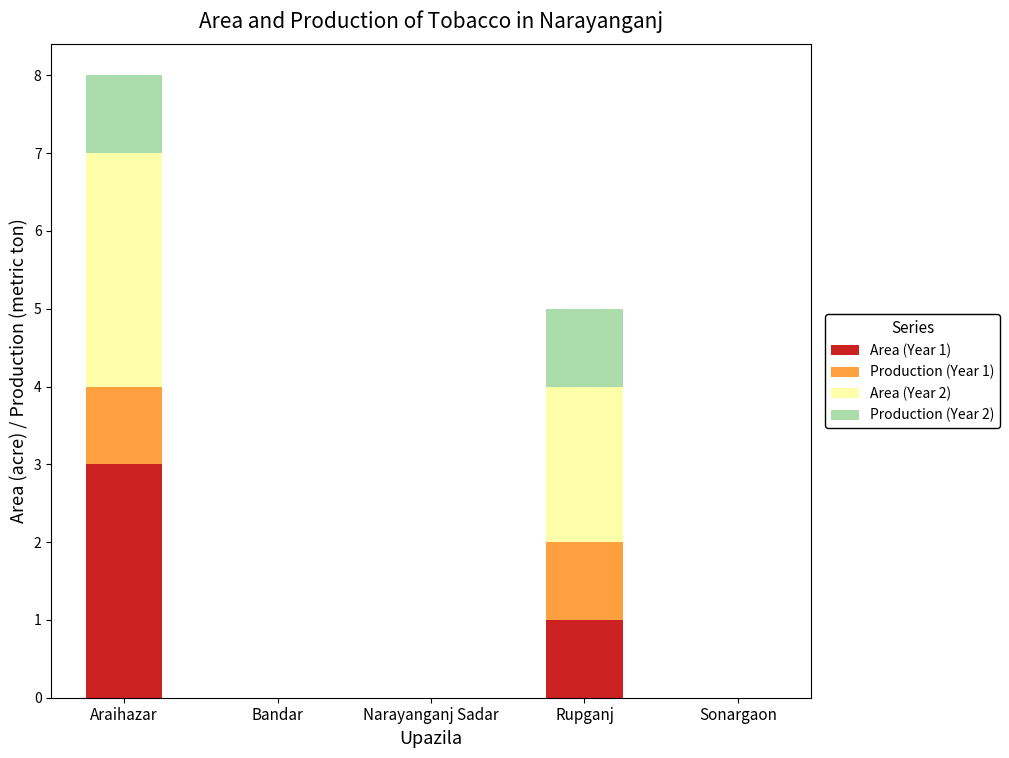

The value of Area (Year 1) at Rupganj is 0. True or false?

False